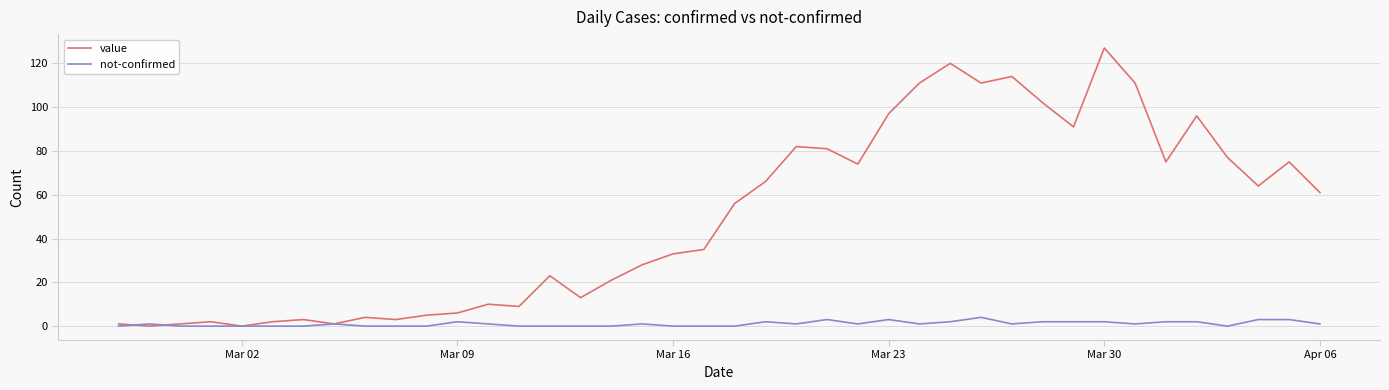

Rank the series by their maximum value, from highest to lowest.

value, not-confirmed